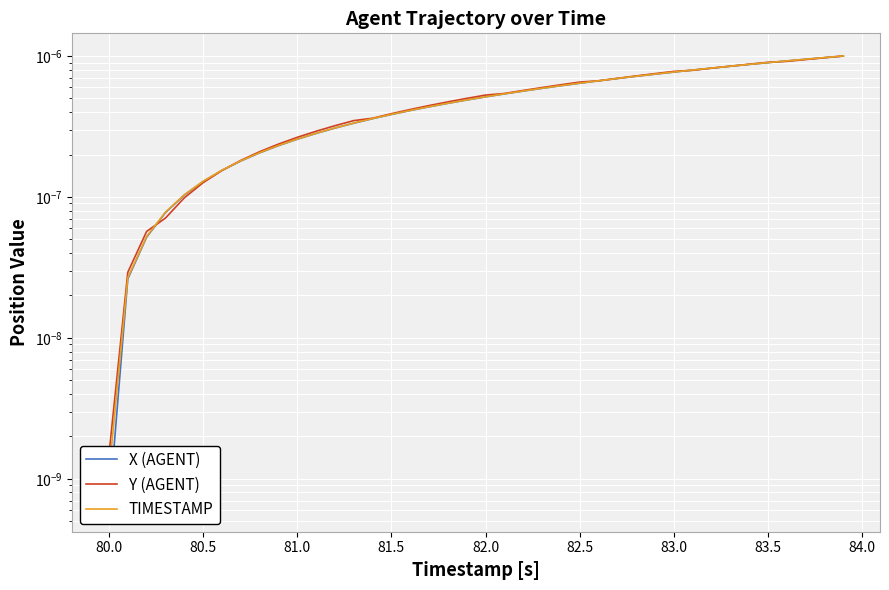

The value of TIMESTAMP at 80.0 is 0.0. True or false?

True